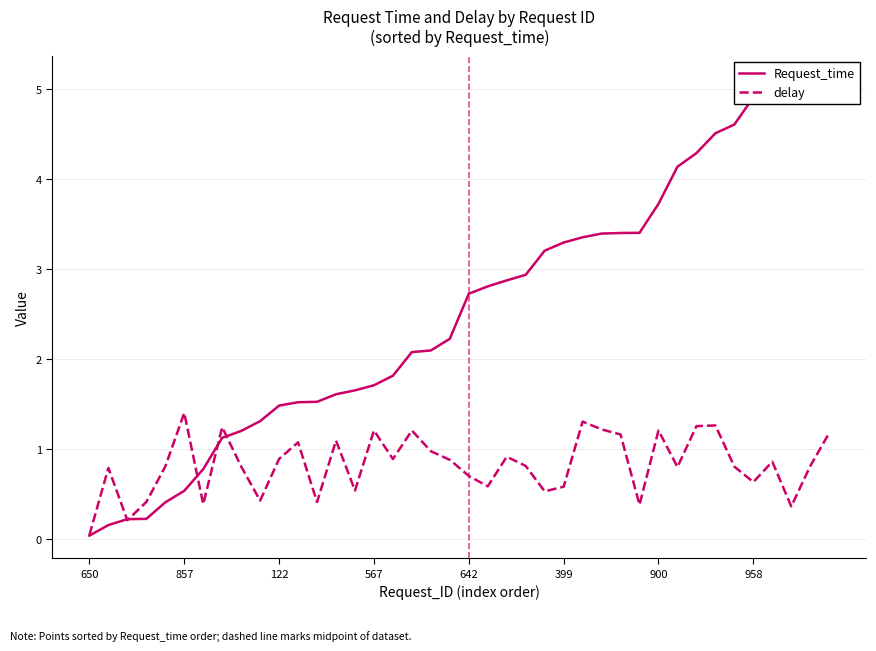

What are all the series names shown in the legend?

Request_time, delay